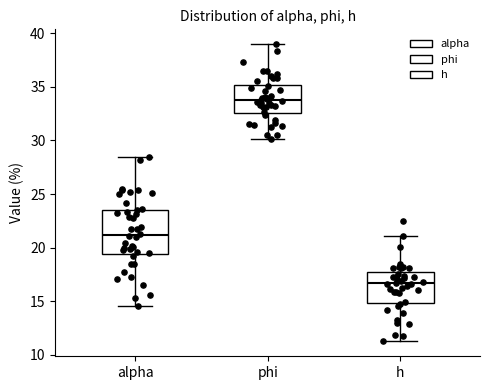

Reading left to right, transcribe this box plot: for each box, give where its median line is, the range the box spans, and where its two whiskers end, as read against the y-axis. The values are not printed on the chart, so give them approximately, as read against the axis.

alpha: median 21.0, box 19.5 to 23.5, whiskers 14.5 to 28.5
phi: median 33.5, box 32.5 to 35.0, whiskers 30.0 to 39.0
h: median 16.5, box 15.0 to 17.5, whiskers 11.5 to 21.0